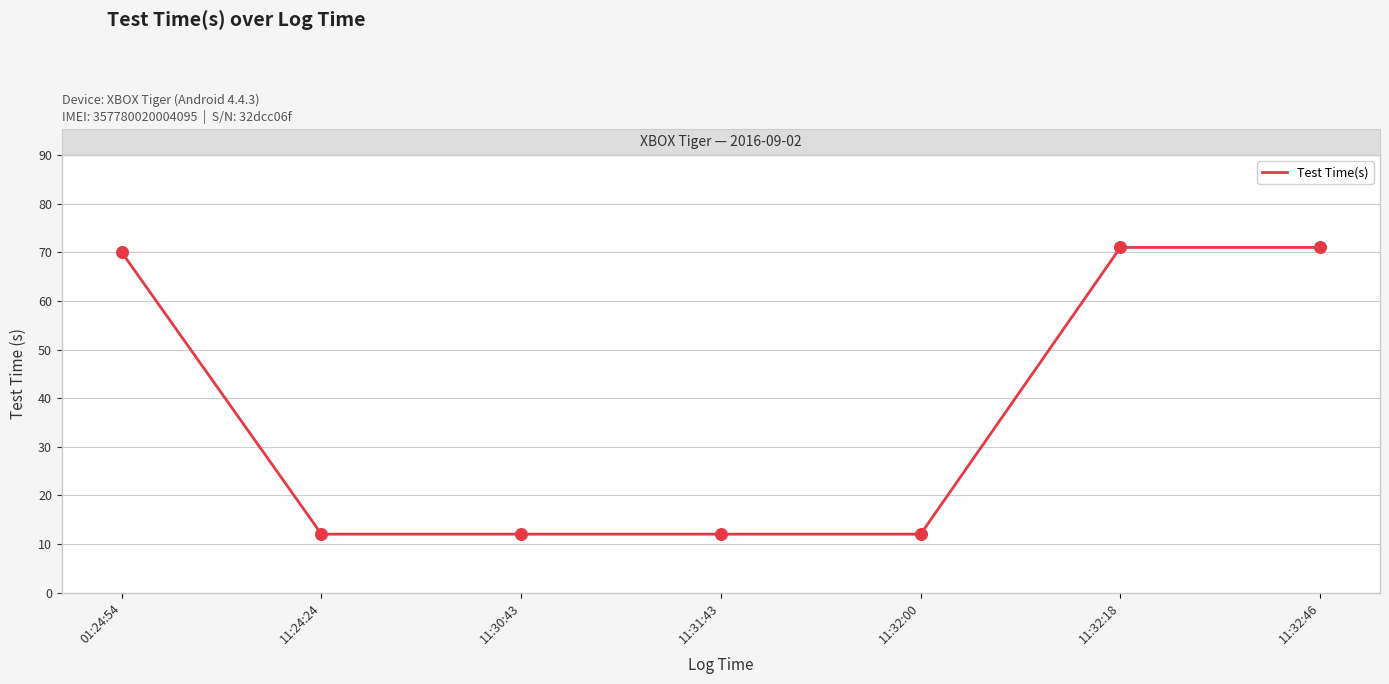

What is the change in value from 11:30:43 to 11:32:18?

+59